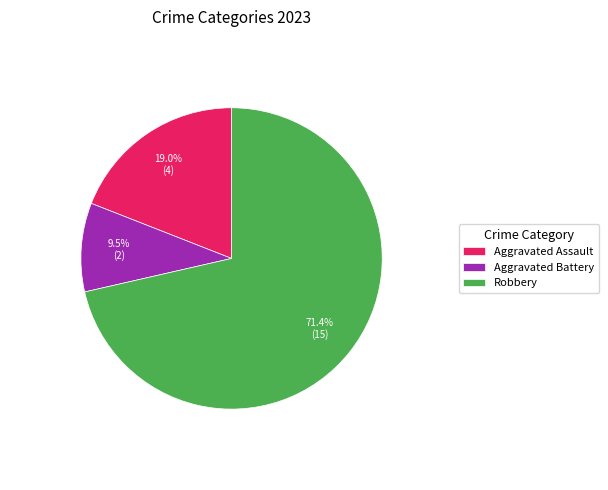

Does Aggravated Battery account for over 50% of the chart?

No